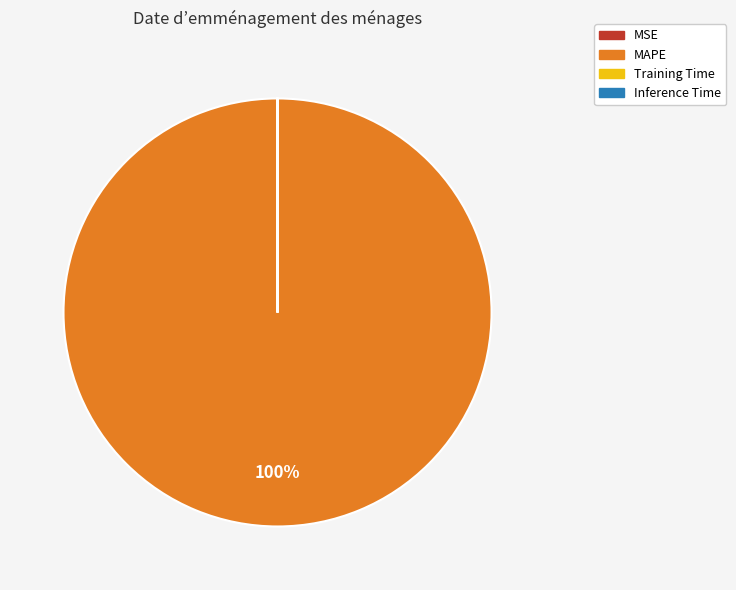

Which category has the biggest portion of the pie?

MAPE